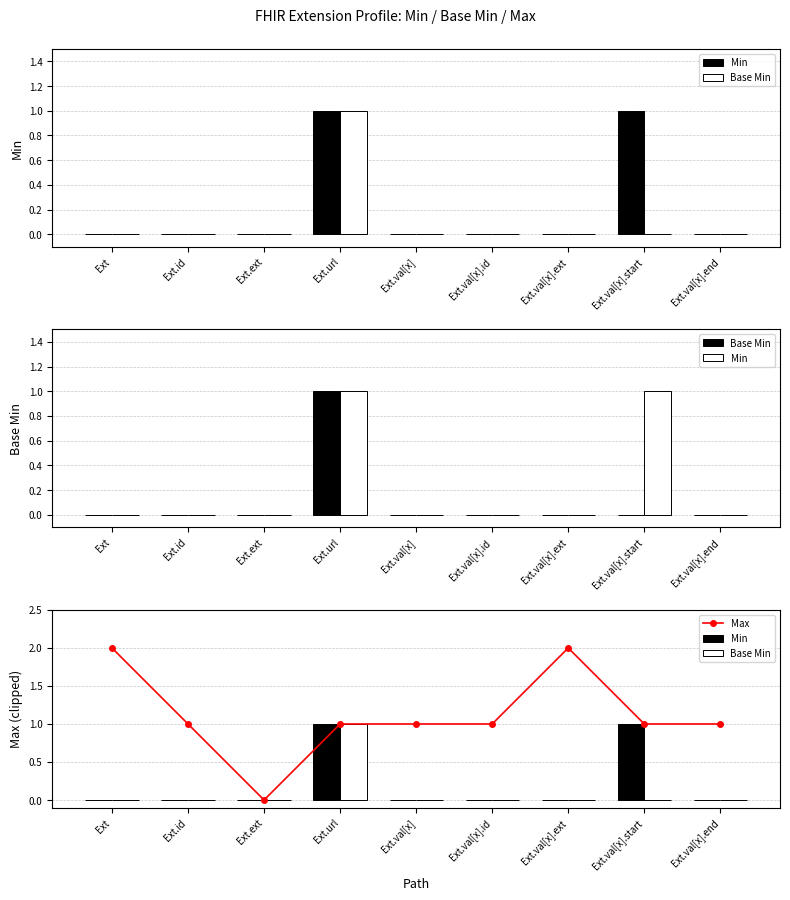

True or false: Max has a value of 3 at Ext.

False